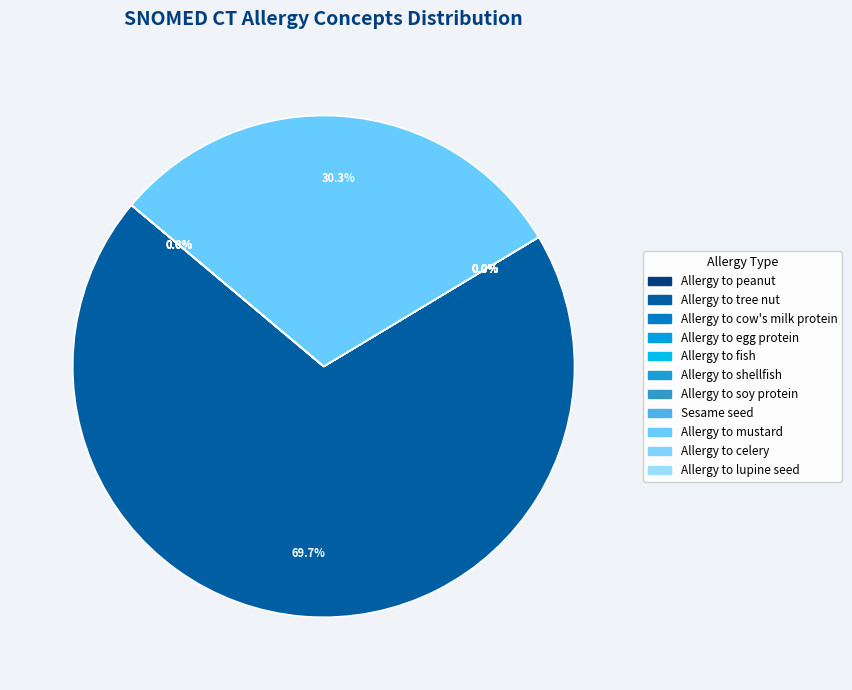

What percentage is NOT represented by Allergy to cow's milk protein?

100.0%